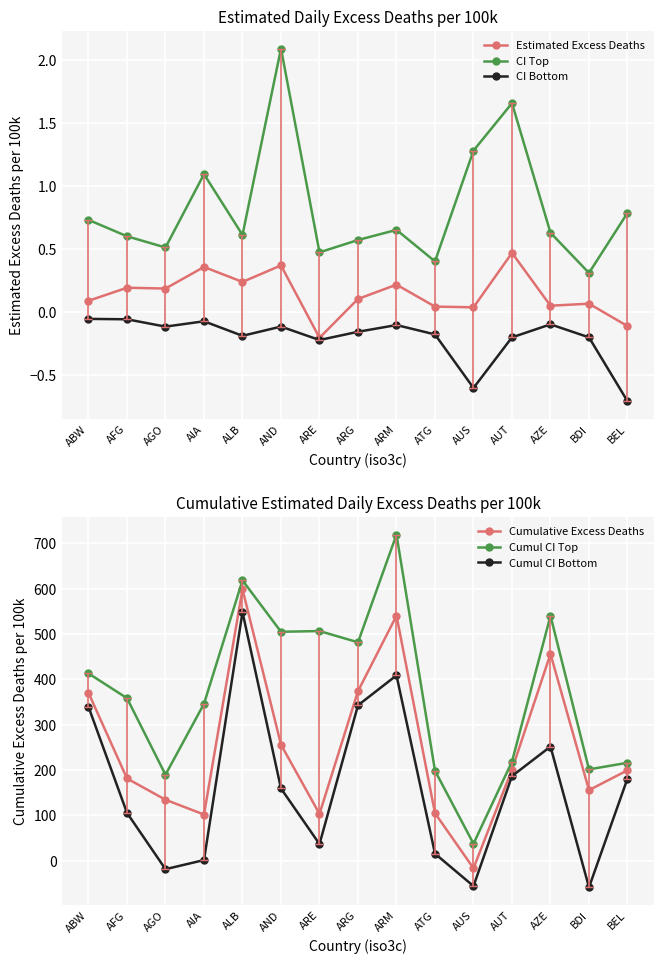

Is this an area chart (filled region under the line)?

No